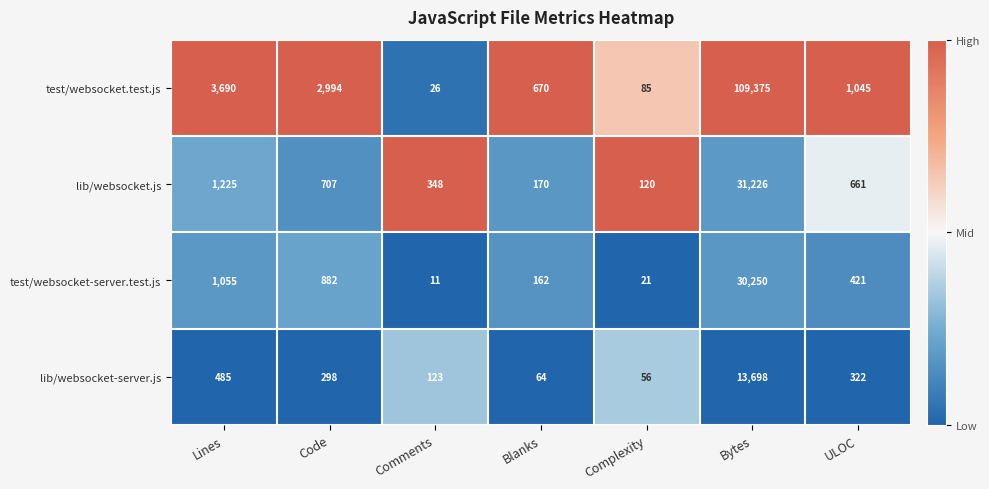

What is the sum of the lib/websocket-server.js values at Blanks and Lines?

549